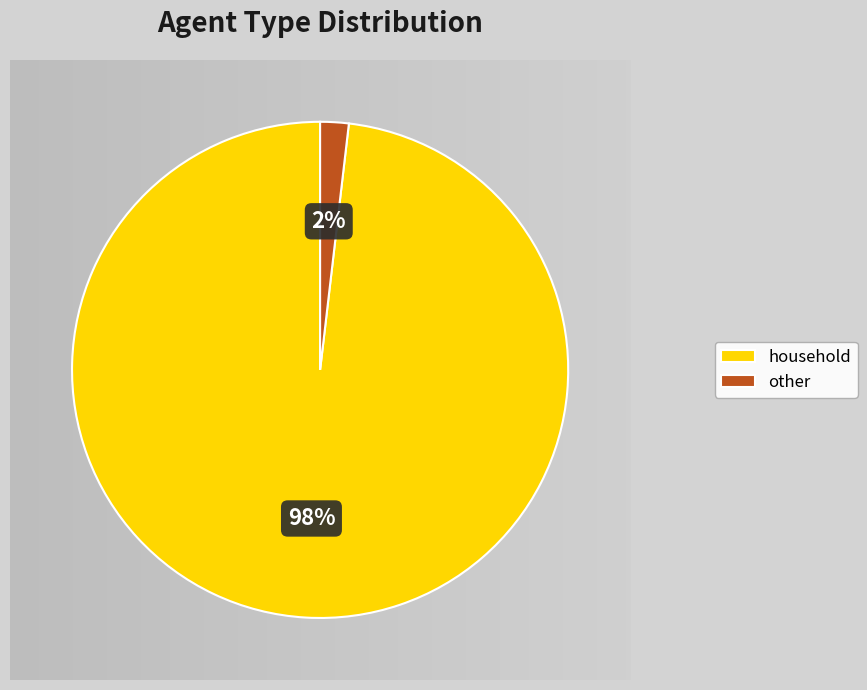

How many segments does this pie chart have?

2